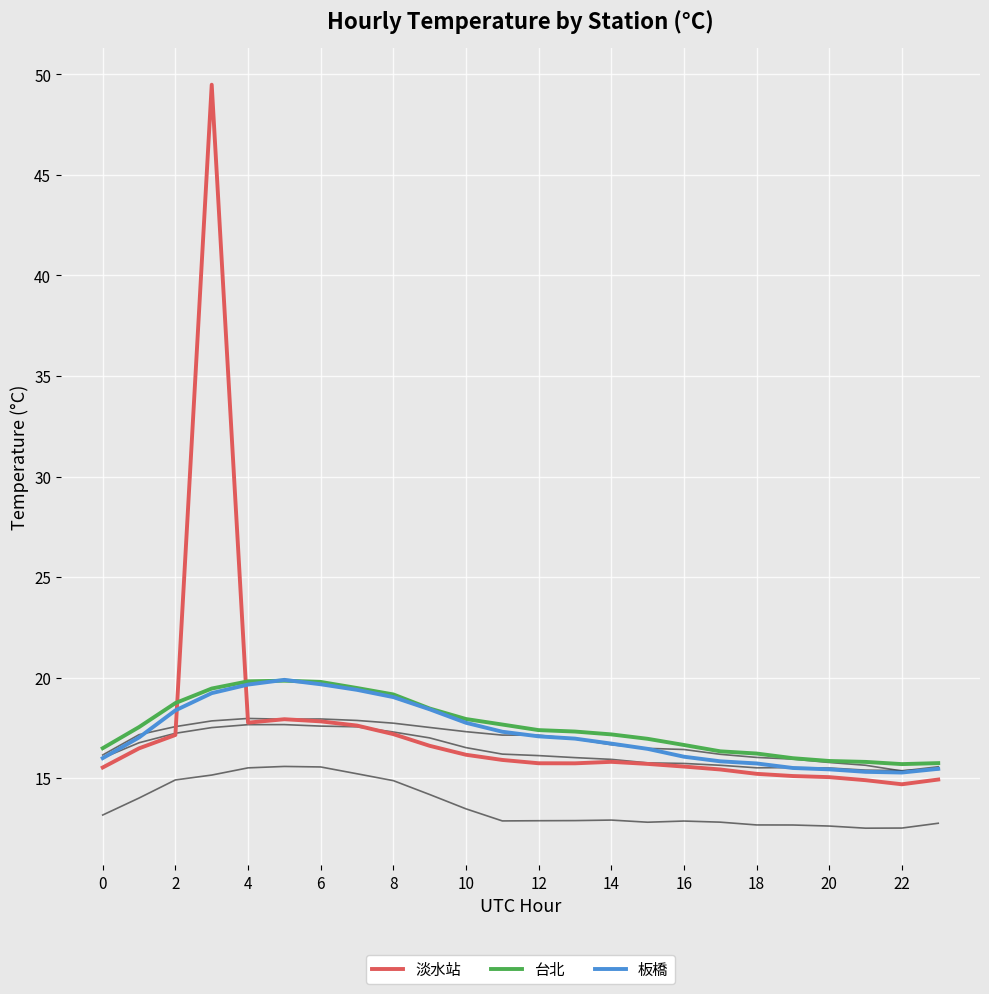

What is the label of the 14th point from the left?

13